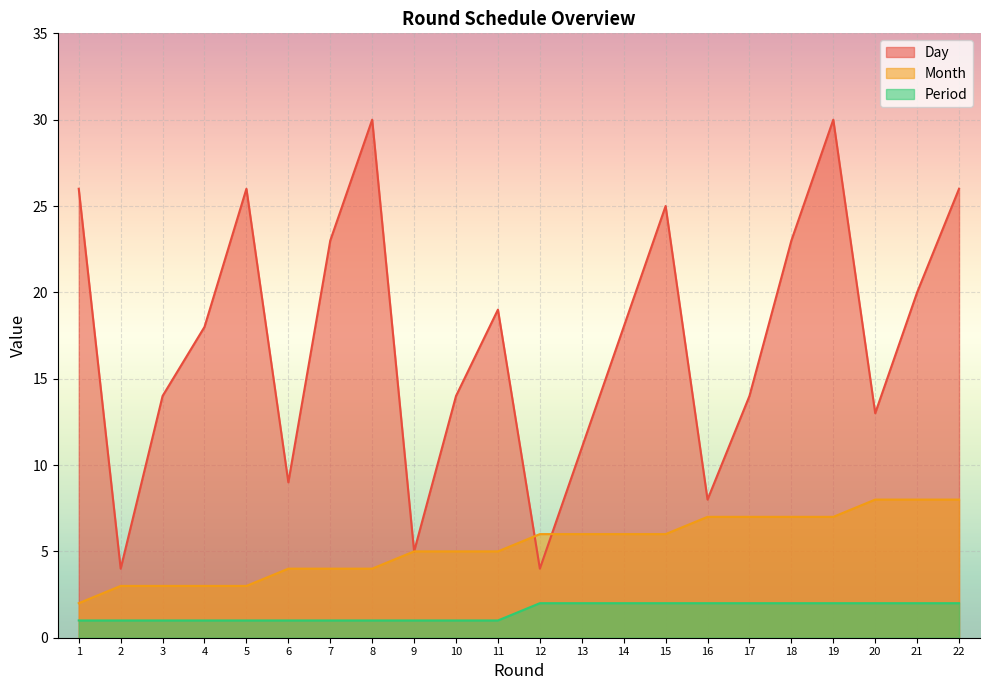

How many data points in Month are less than 6?

11